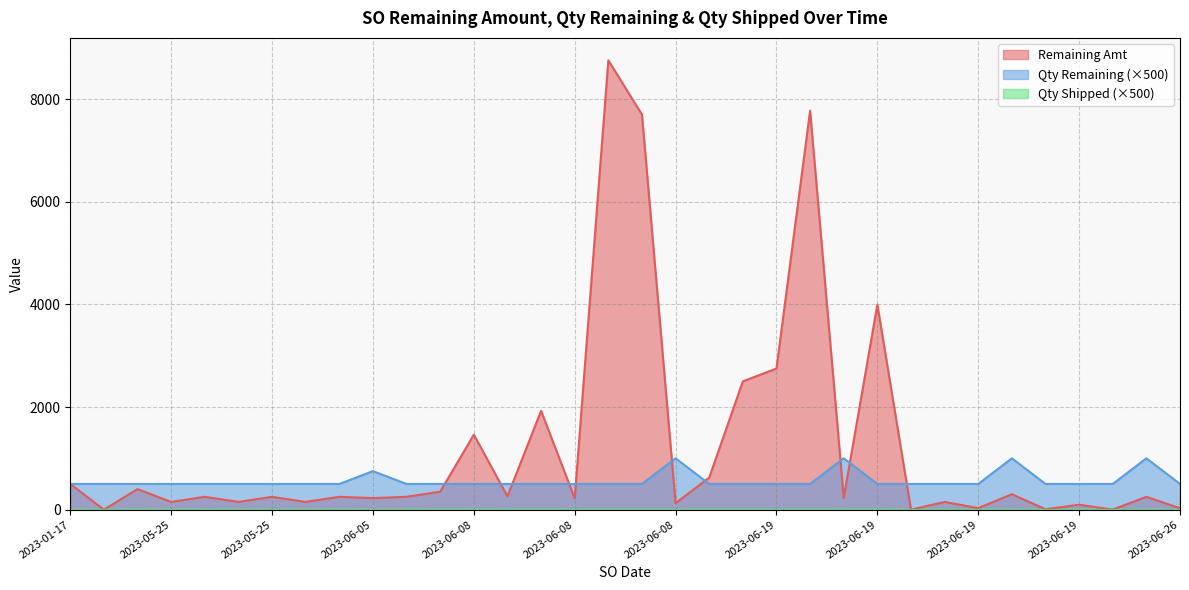

At how many categories does at least one series exceed 3758?

4